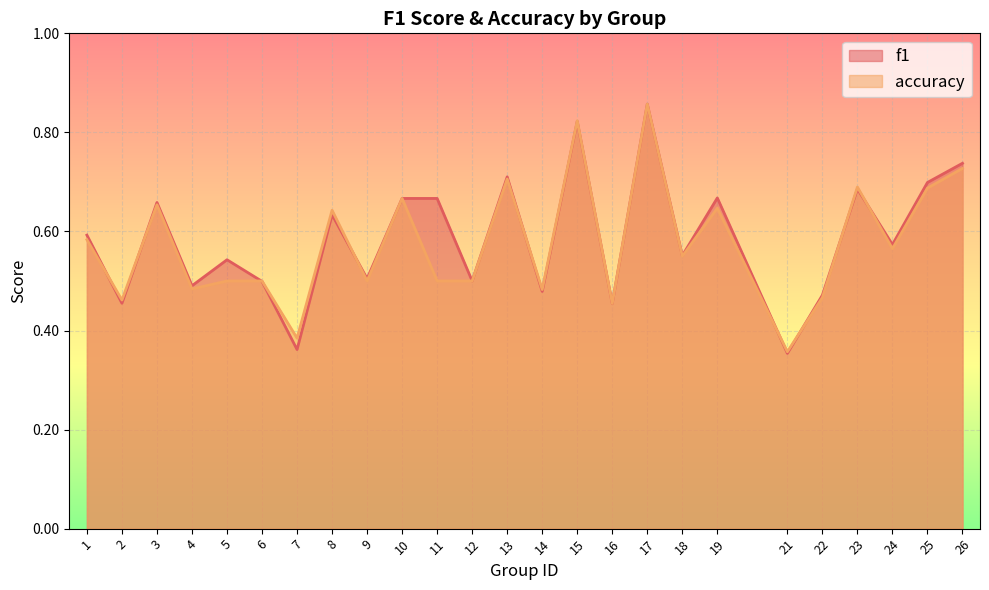

Reading right to left, what are all the values shown in this chart?

f1: 26=0.7	25=0.7	24=0.6	23=0.7	22=0.5	21=0.4	19=0.7	18=0.6	17=0.9	16=0.5	15=0.8	14=0.5	13=0.7	12=0.5	11=0.7	10=0.7	9=0.5	8=0.6	7=0.4	6=0.5	5=0.5	4=0.5	3=0.7	2=0.5	1=0.6
accuracy: 26=0.7	25=0.7	24=0.6	23=0.7	22=0.5	21=0.4	19=0.6	18=0.6	17=0.9	16=0.5	15=0.8	14=0.5	13=0.7	12=0.5	11=0.5	10=0.7	9=0.5	8=0.6	7=0.4	6=0.5	5=0.5	4=0.5	3=0.7	2=0.5	1=0.6